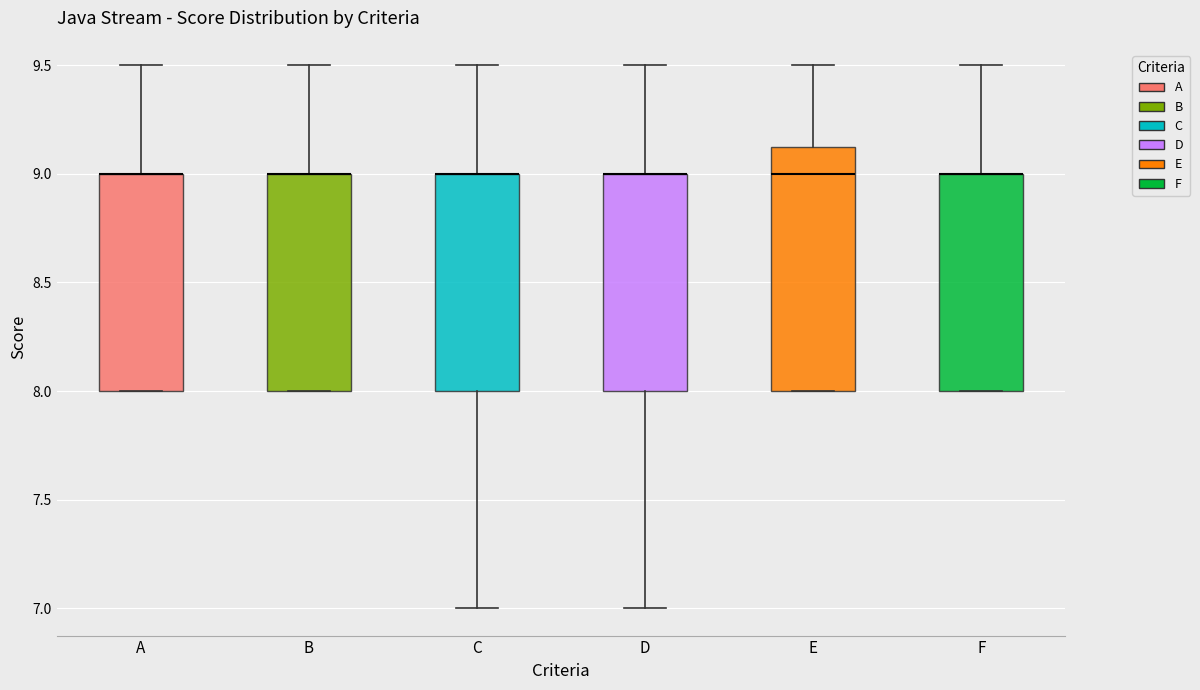

Comparing the boxes themselves (not the whiskers), which one is the tallest?

E